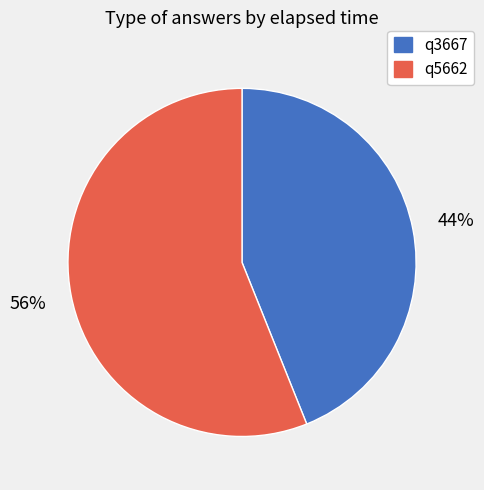

How many slices are in this pie chart?

2